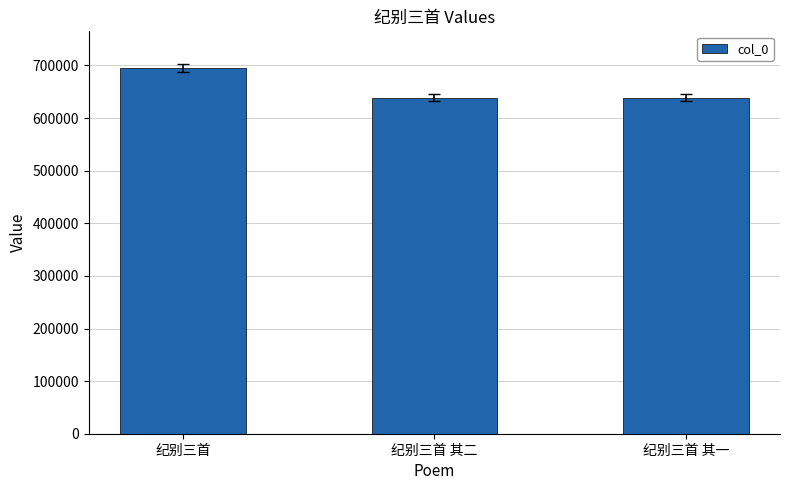

Which label corresponds to the largest value in the chart?

纪别三首